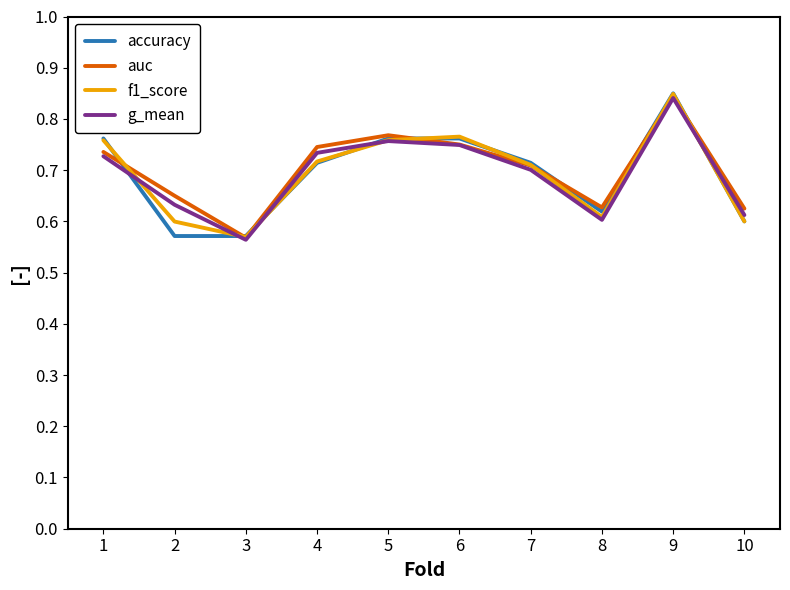

Which series changed the most between 4 and 6?

f1_score